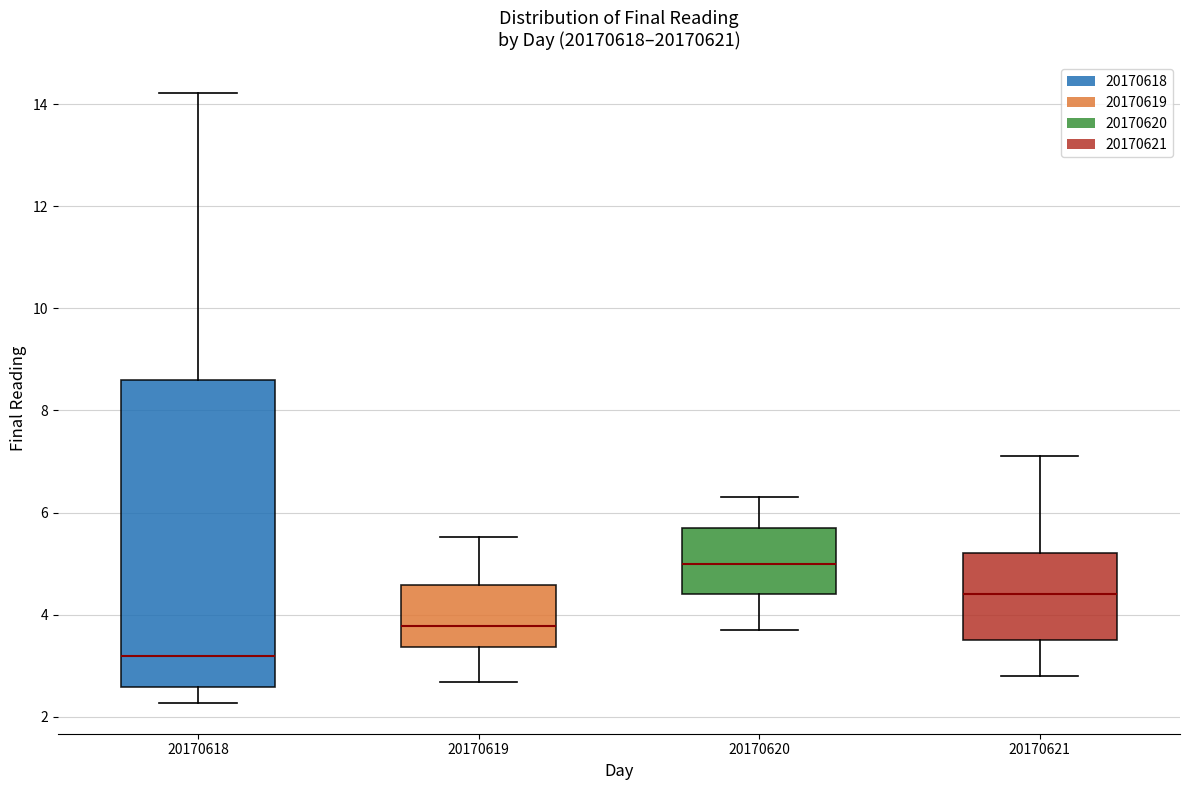

Which box's median line is the highest?

20170620